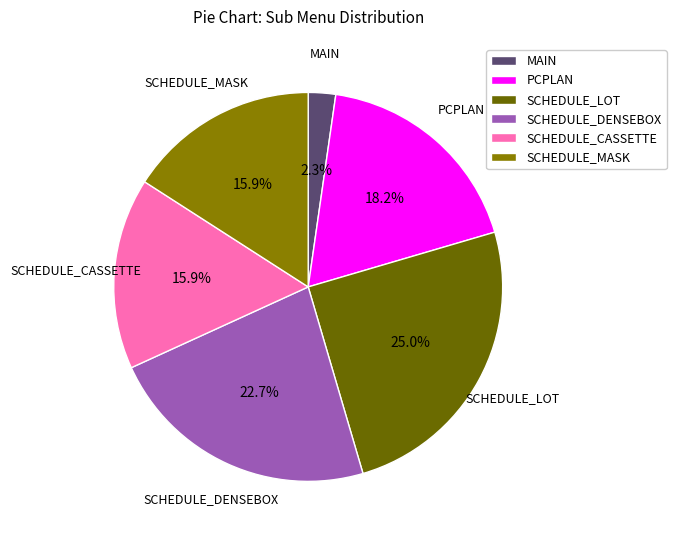

Which slice is the smallest?

MAIN